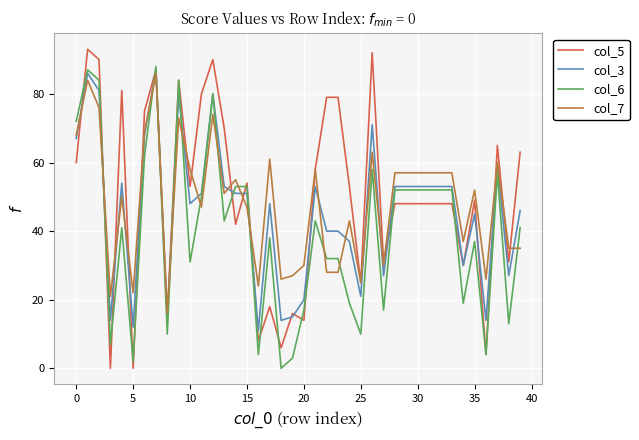

After their last crossing, which series has the higher values: col_6 or col_7?

col_6